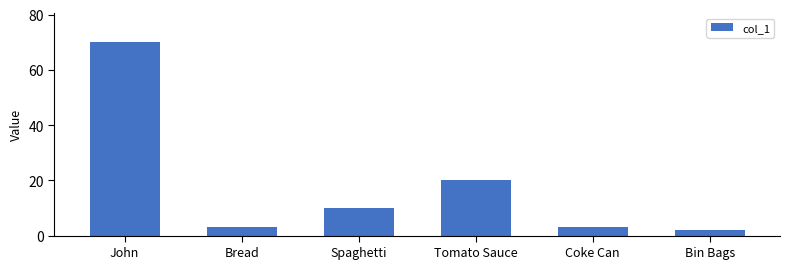

Count the number of categories in the chart.

6